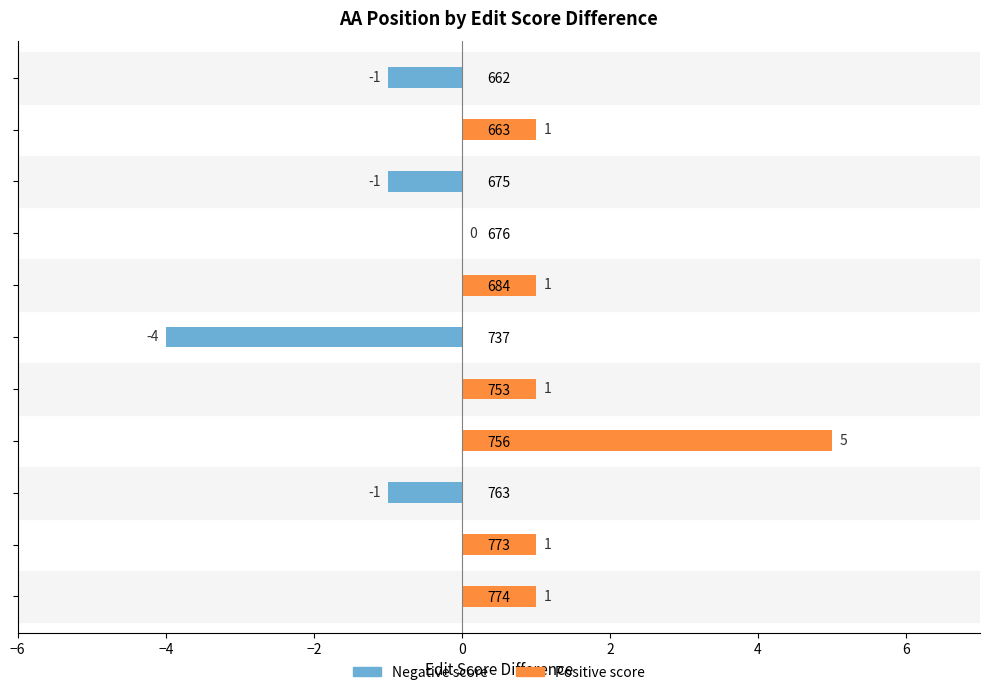

How many bars are there in total?

22